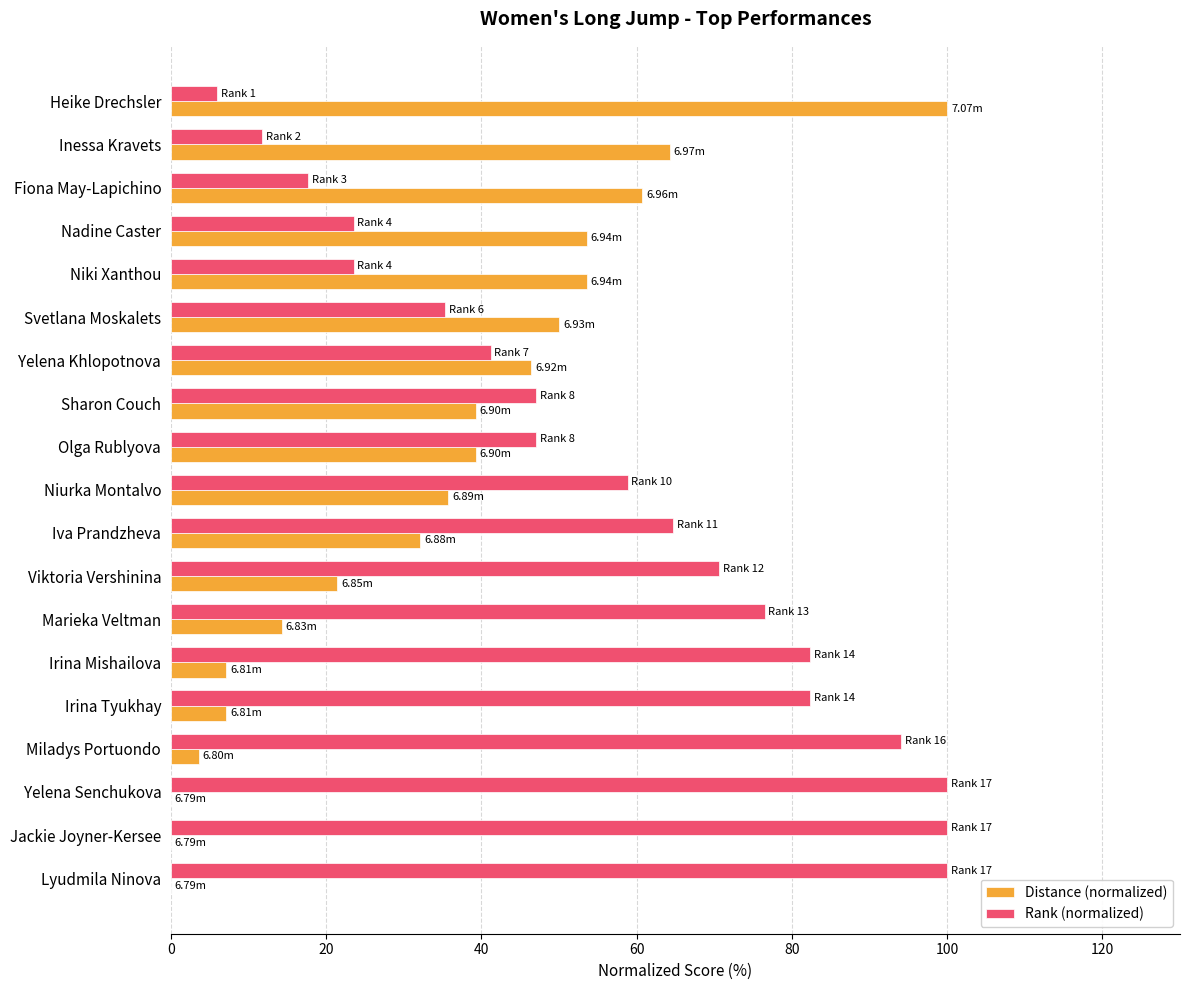

How many categories are shown in the chart?

19